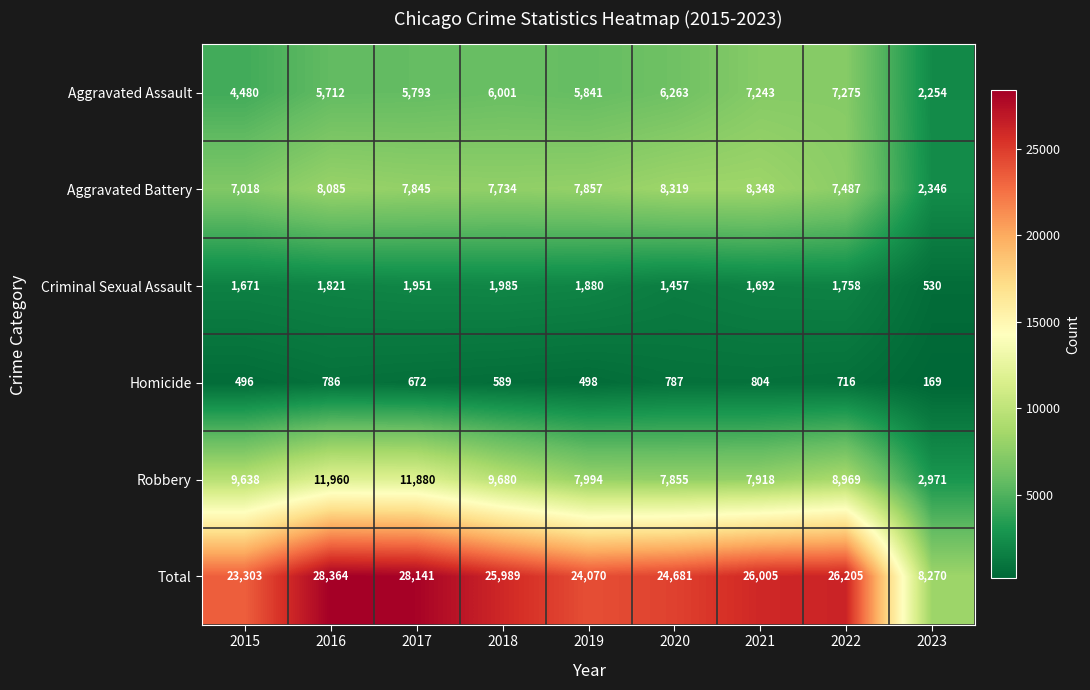

What is the spread (max minus min) of values at 2015?

22807